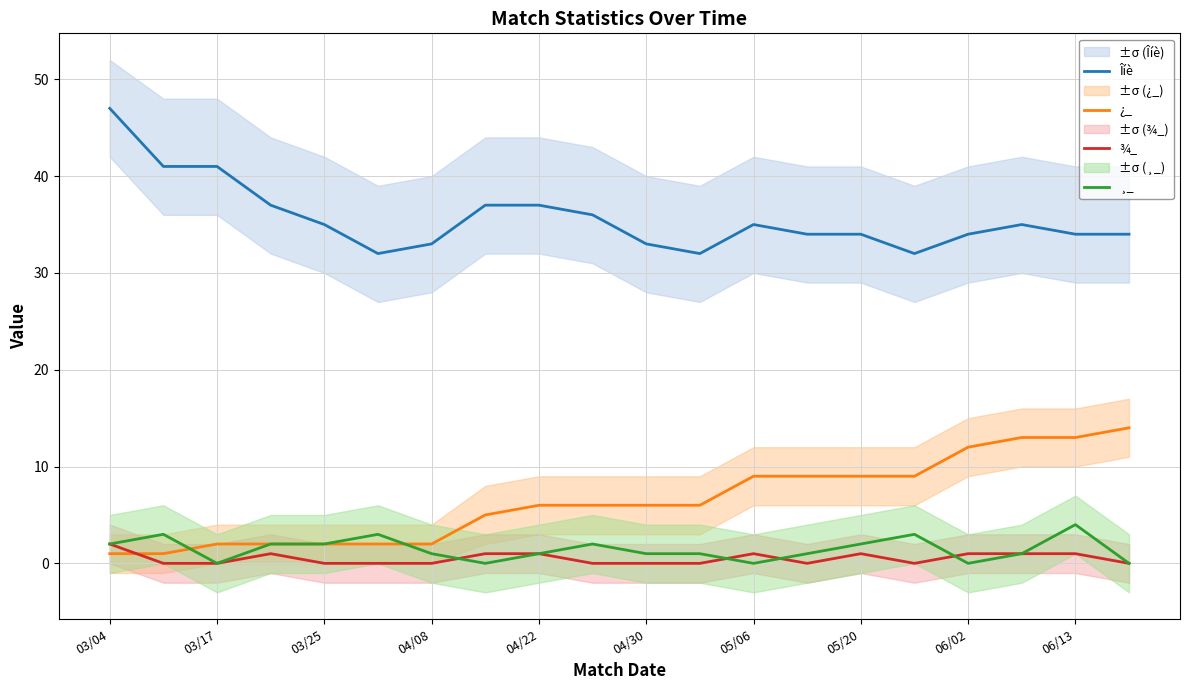

Is it true that ¸_ equals 2 at 05/20?

True